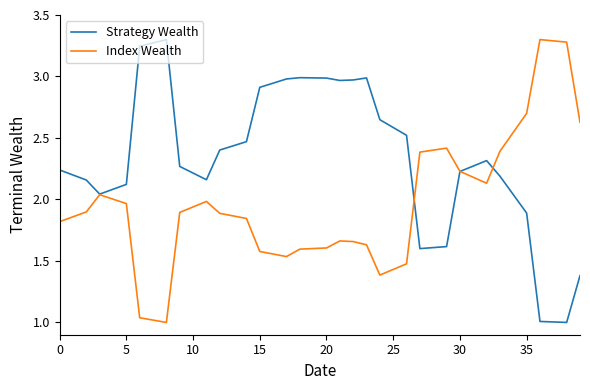

List the series in order of their overall mean, lowest first.

Index Wealth, Strategy Wealth